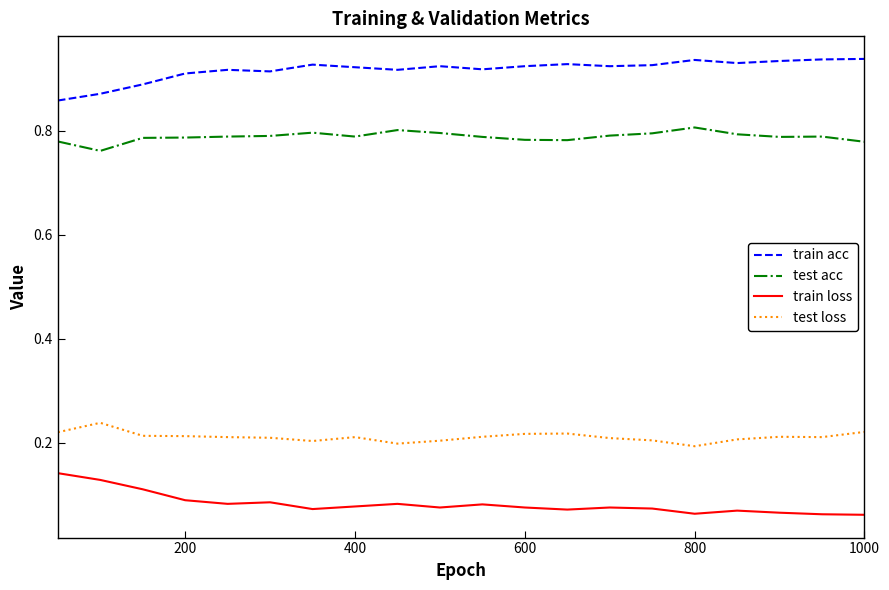

In train acc, how many points are lower than both neighbors (excluding endpoints)?

5